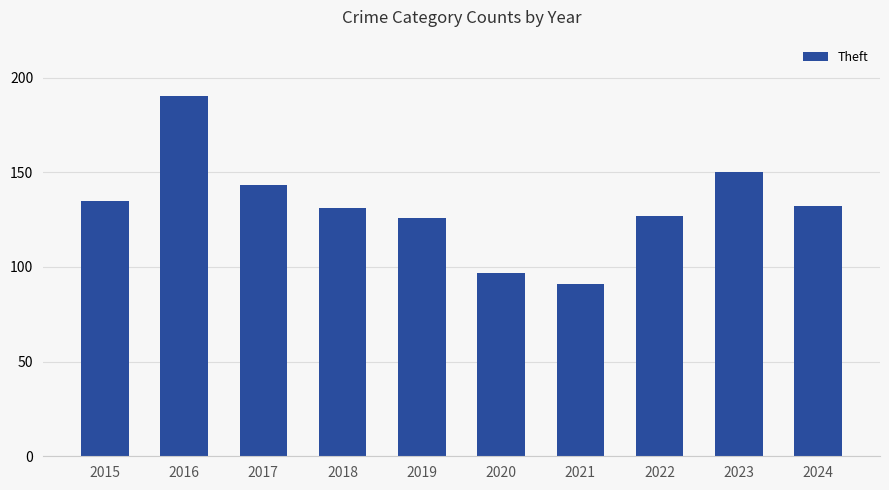

What is the change in value from 2016 to 2018?

-59